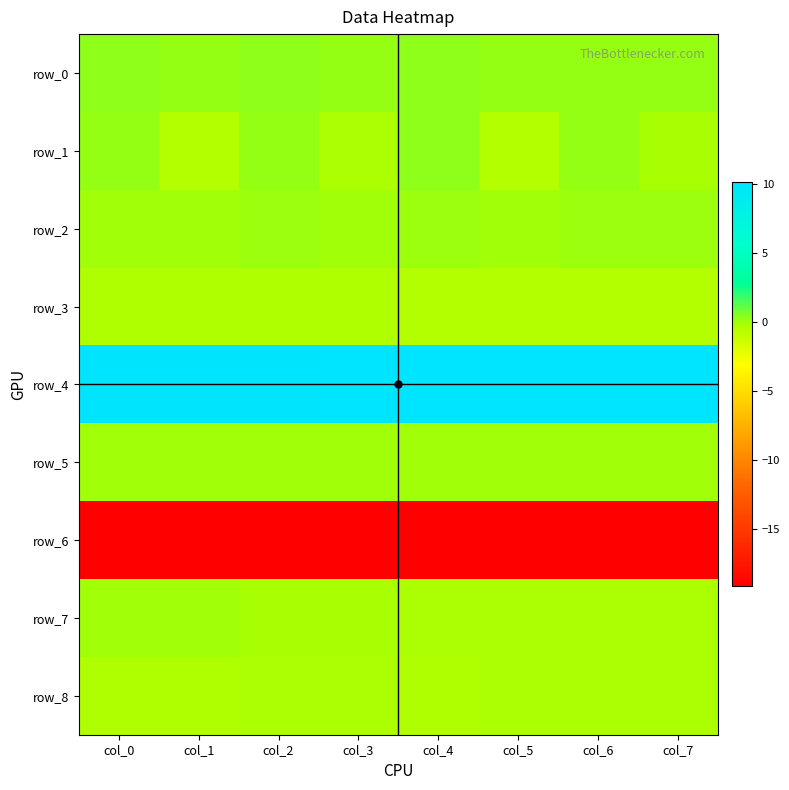

What is the average value of the row_4 series?

10.0